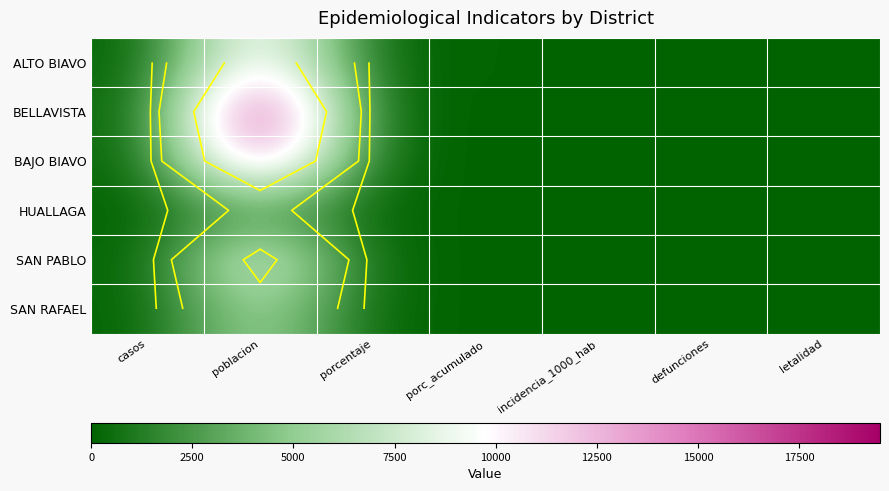

List the series in order of their peak value, highest first.

BELLAVISTA, BAJO BIAVO, ALTO BIAVO, SAN PABLO, SAN RAFAEL, HUALLAGA